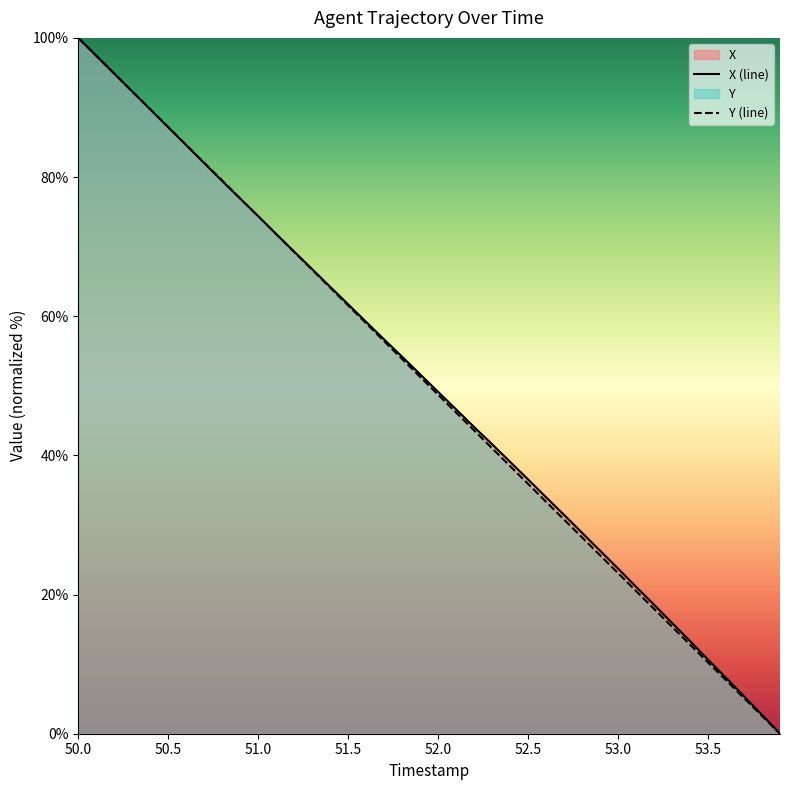

What are all the series names shown in the legend?

X, Y